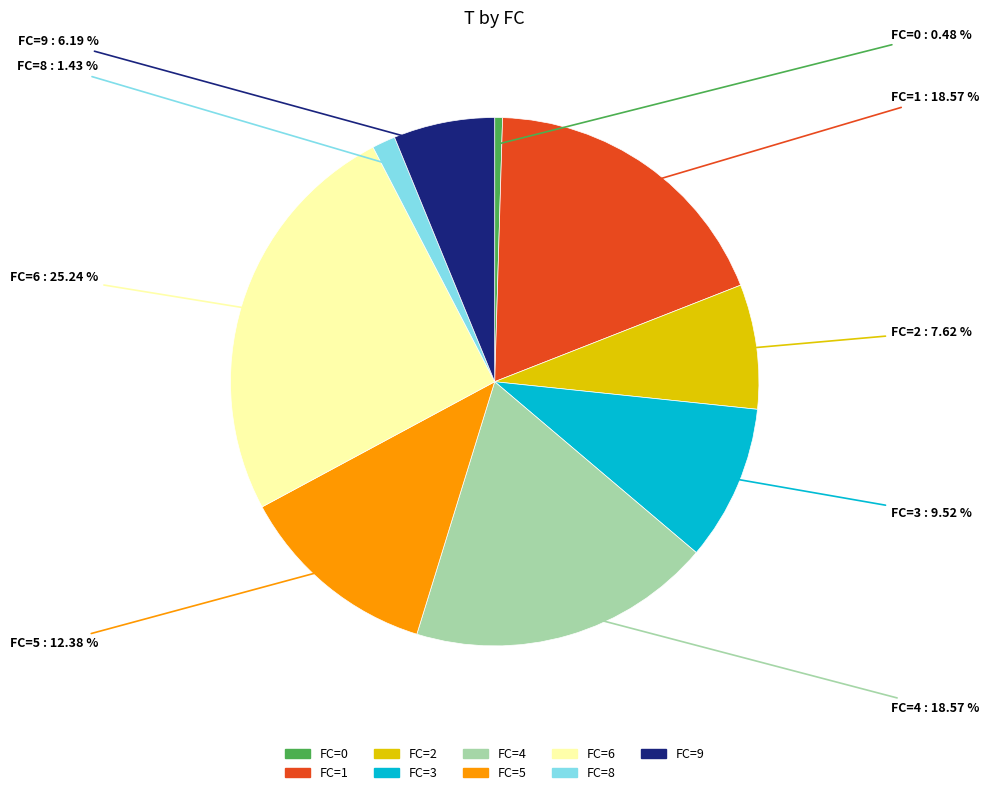

Is there a majority slice in this chart?

No